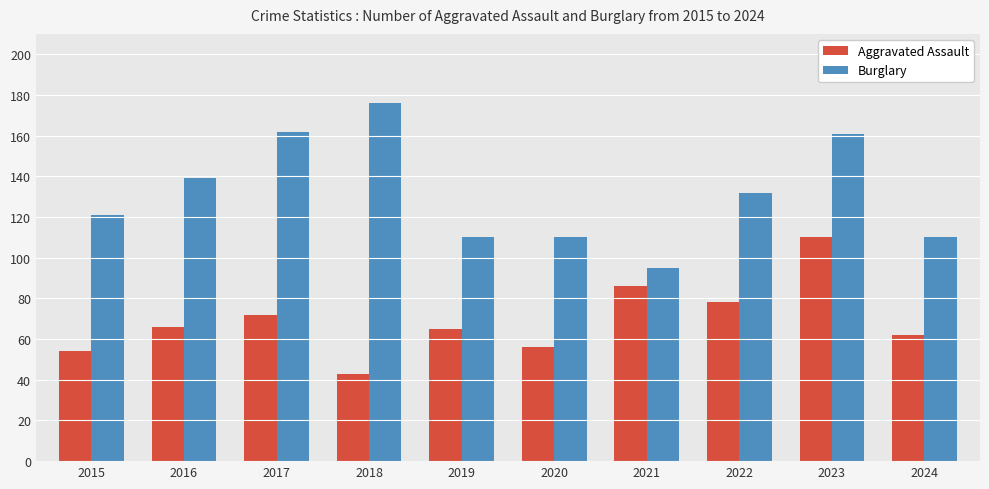

How many series are shown in this chart?

2